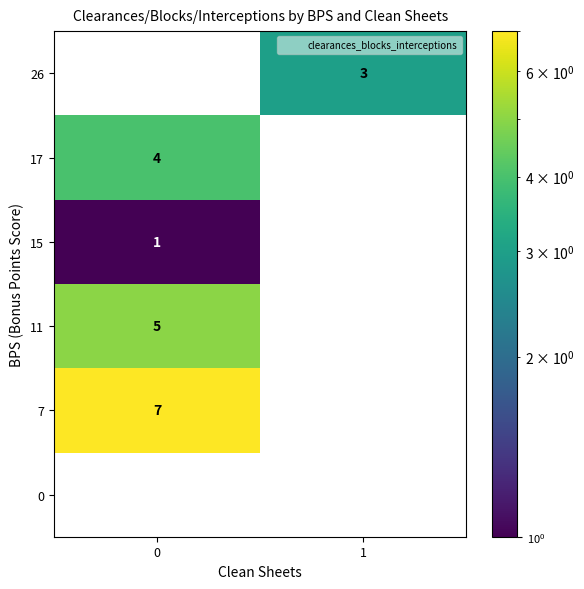

The 0 series shows 0 at 1. True or false?

True